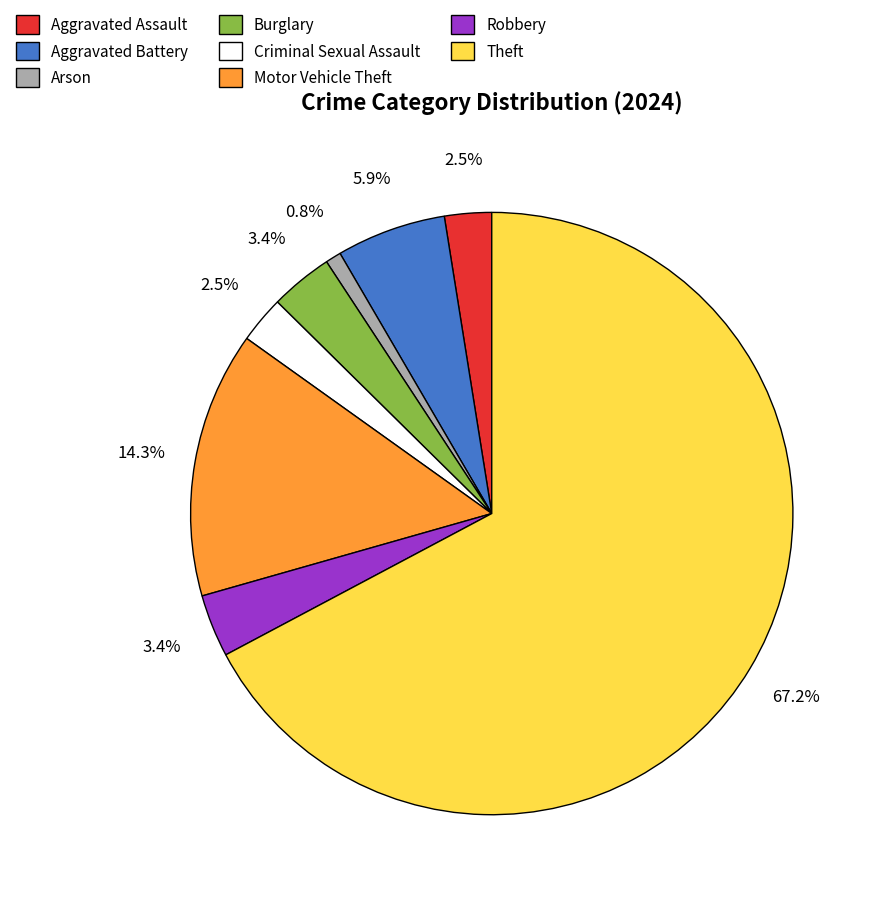

To the nearest percent, what percentage of the pie is Aggravated Battery?

6%